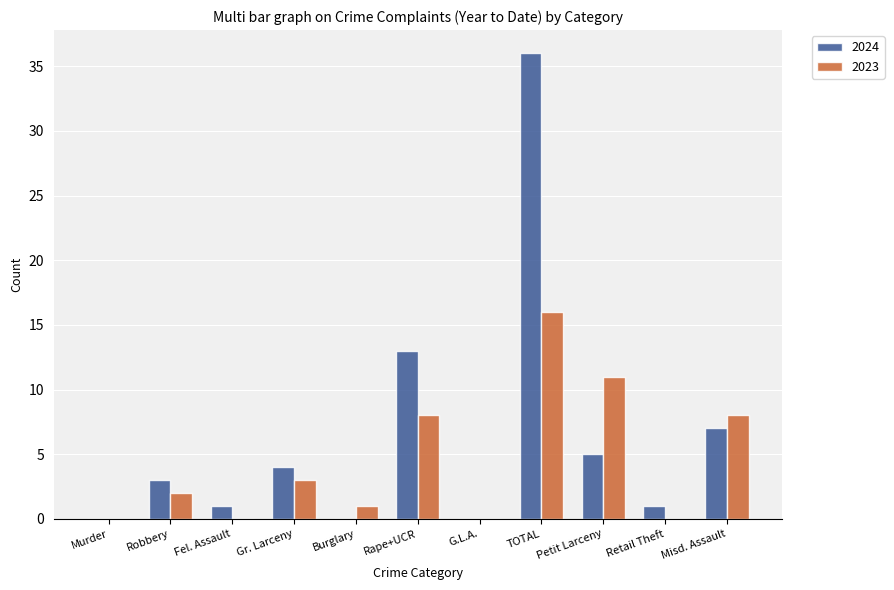

At which label is 2024 closest to 18?

Rape+UCR